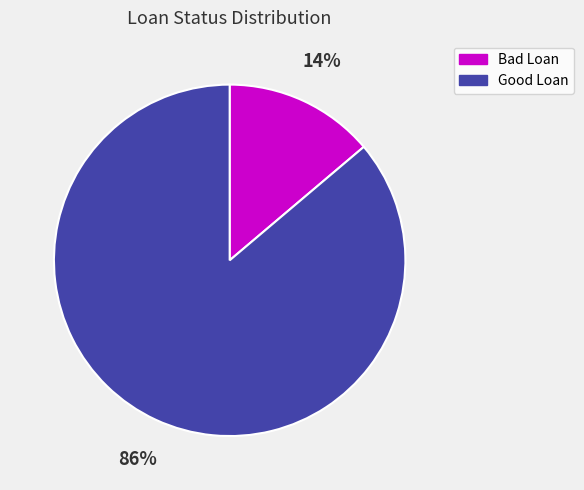

Do Bad Loan and Good Loan together represent more than half of the pie?

Yes